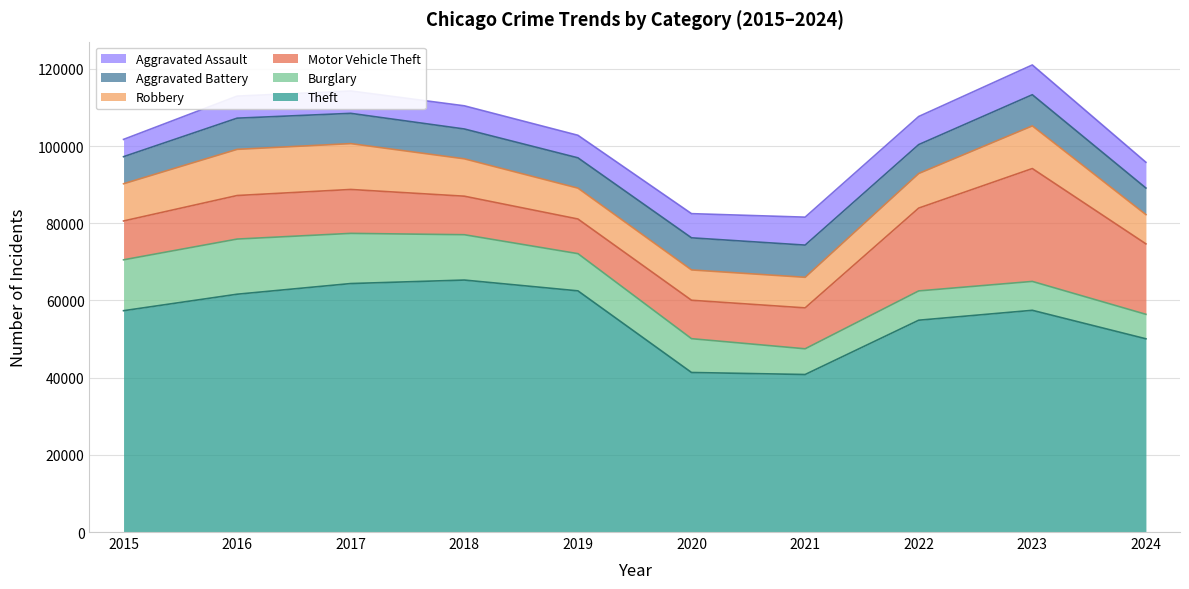

What is the value of the Burglary point at the 6th from the left?

8758